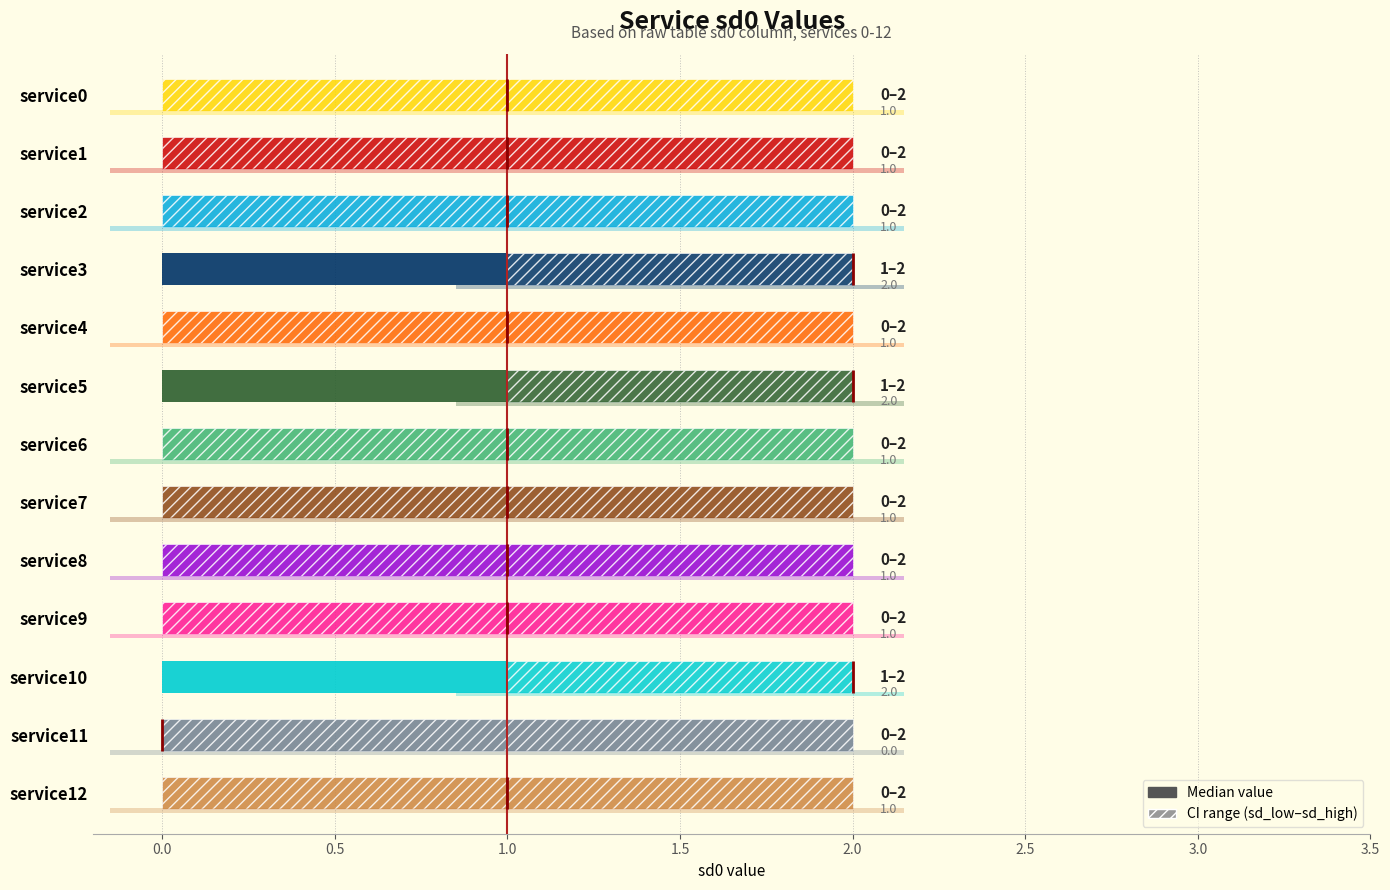

True or false: sd_high has a value of 2 at service5.

True